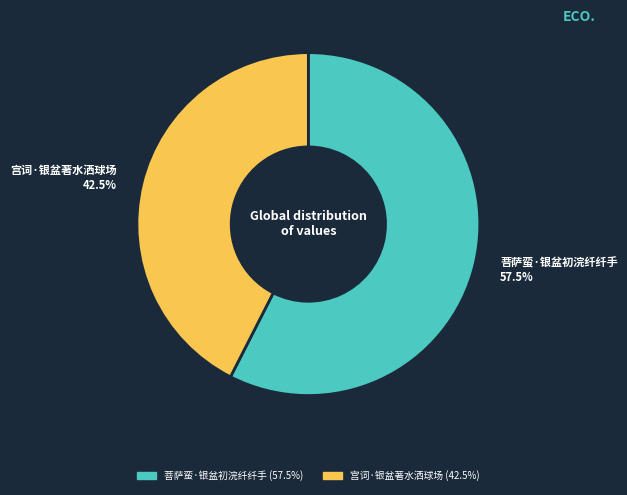

Which has a higher value, 菩萨蛮·银盆初浣纤纤手 or 宫词·银盆著水洒球场?

菩萨蛮·银盆初浣纤纤手